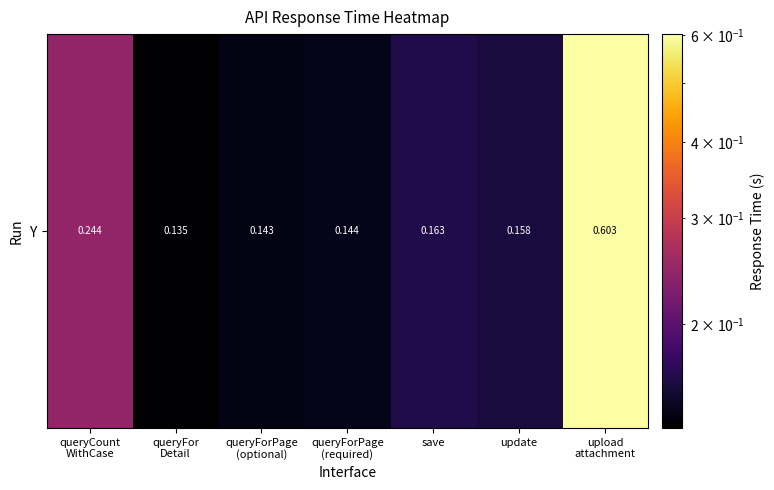

Reading left to right, list all the values displayed in this chart.

queryCount
WithCase=0.2	queryFor
Detail=0.1	queryForPage
(optional)=0.1	queryForPage
(required)=0.1	save=0.2	update=0.2	upload
attachment=0.6